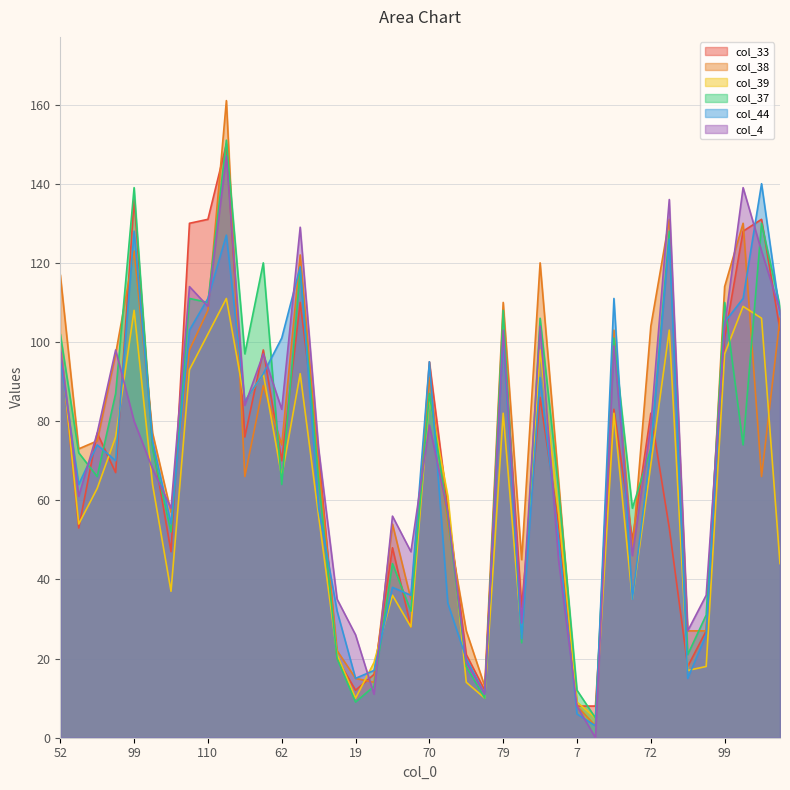

The value of col_37 at 135 is 237. True or false?

False